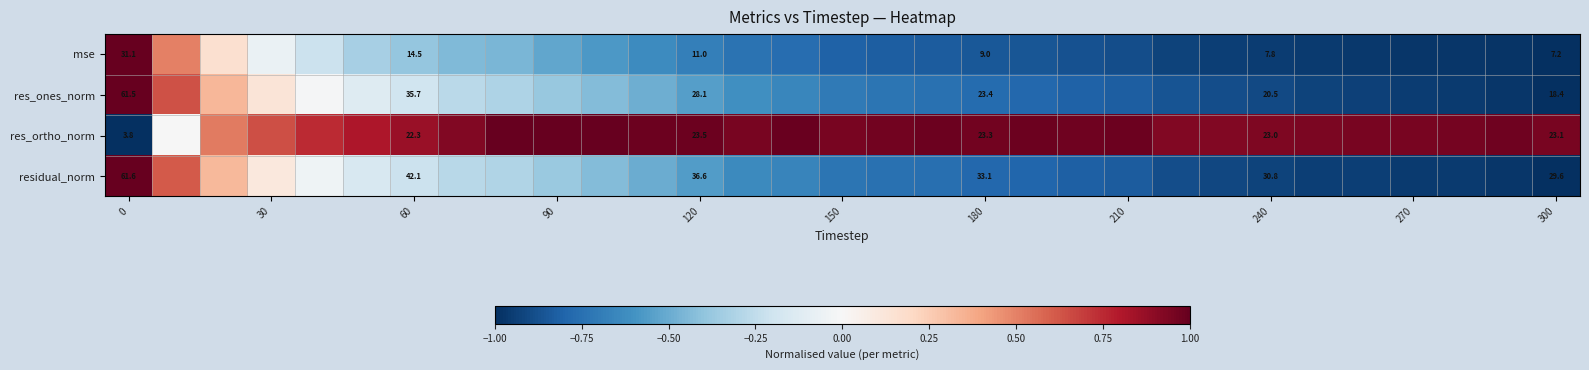

Is the value of res_ones_norm at 0 greater than the value of residual_norm at 240?

Yes